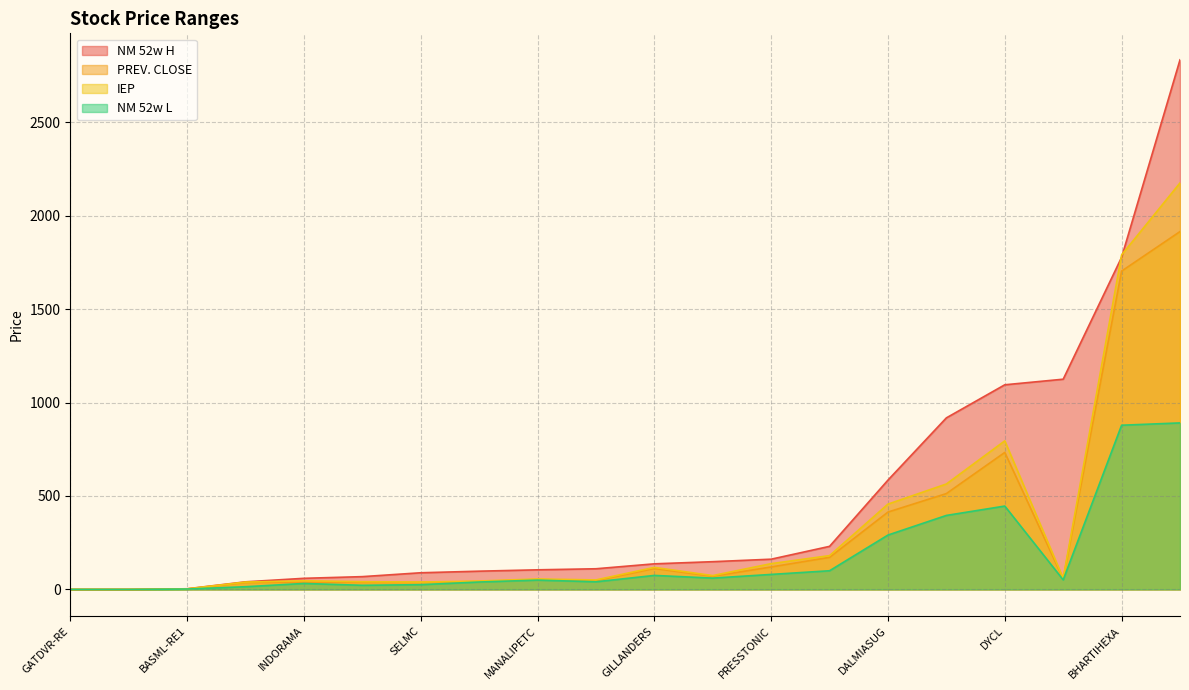

What is the maximum value shown in the chart?

2833.8